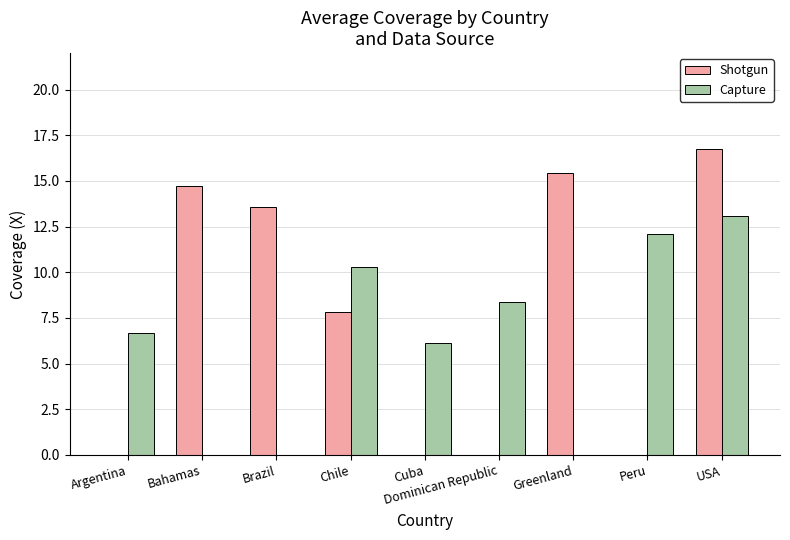

Between Bahamas and Cuba, which series saw the biggest shift?

Shotgun